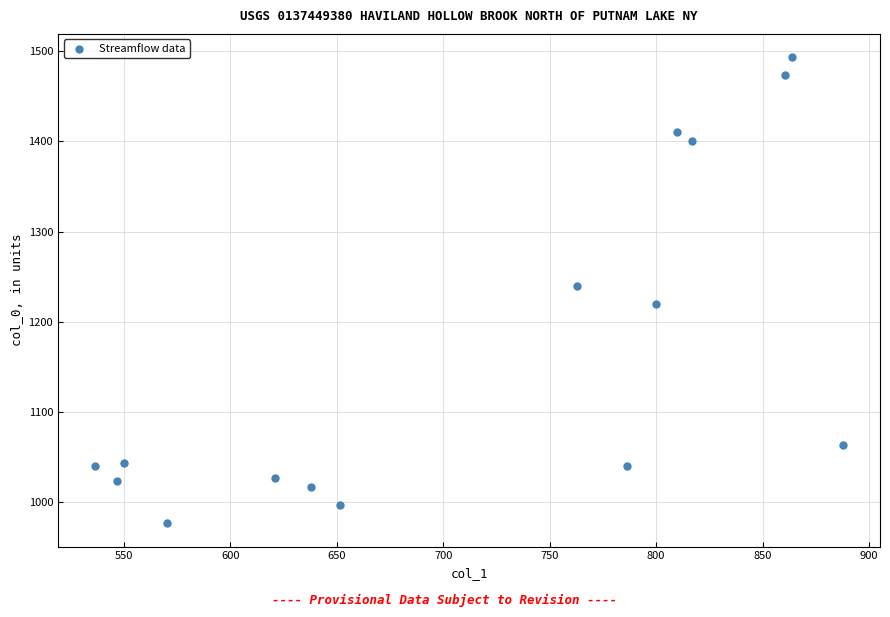

What is the range of Y values (max minus min)?

516.7